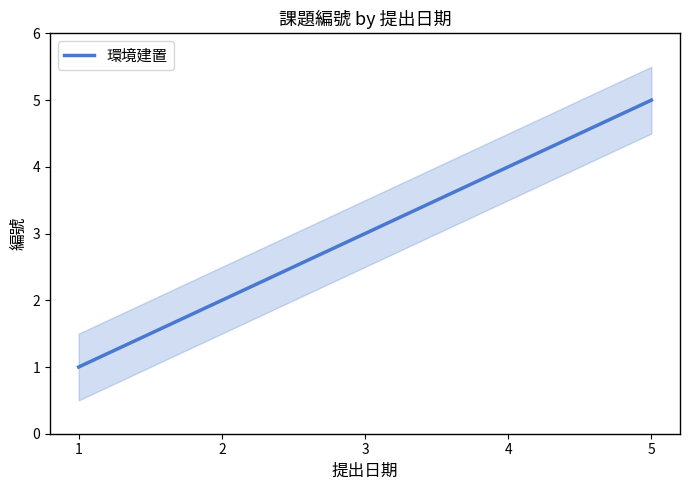

Which category has the lowest value across all series?

1